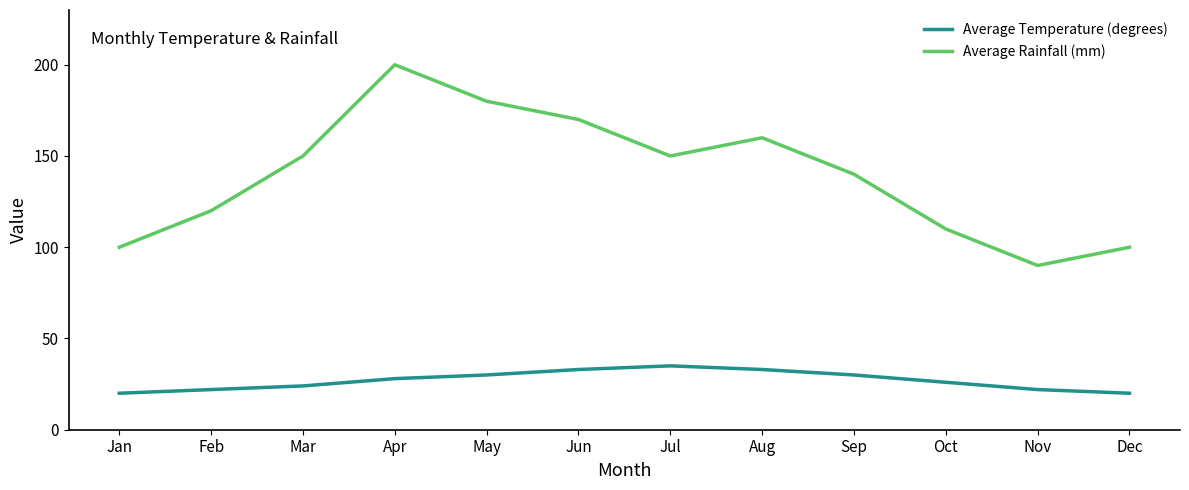

Which series has the largest total across all categories?

Average Rainfall (mm)